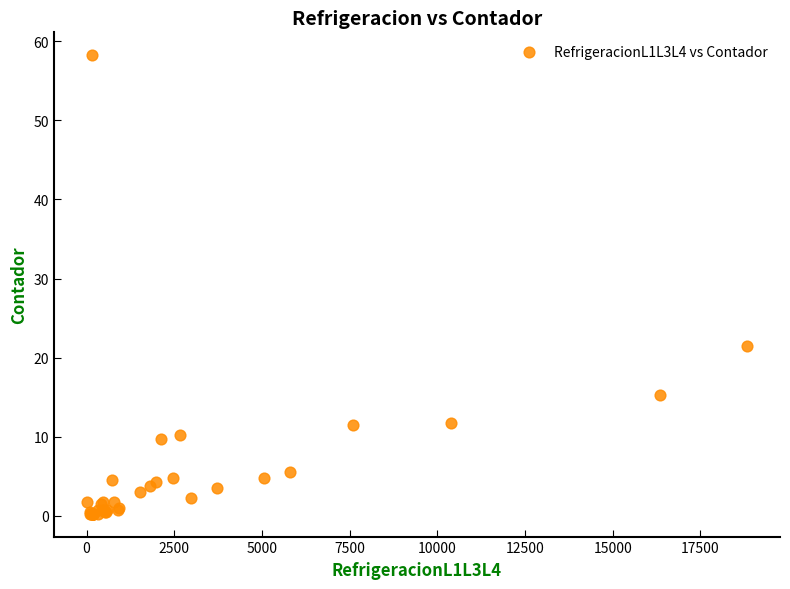

What Y value in the scatter plot is closest to 29?

21.5